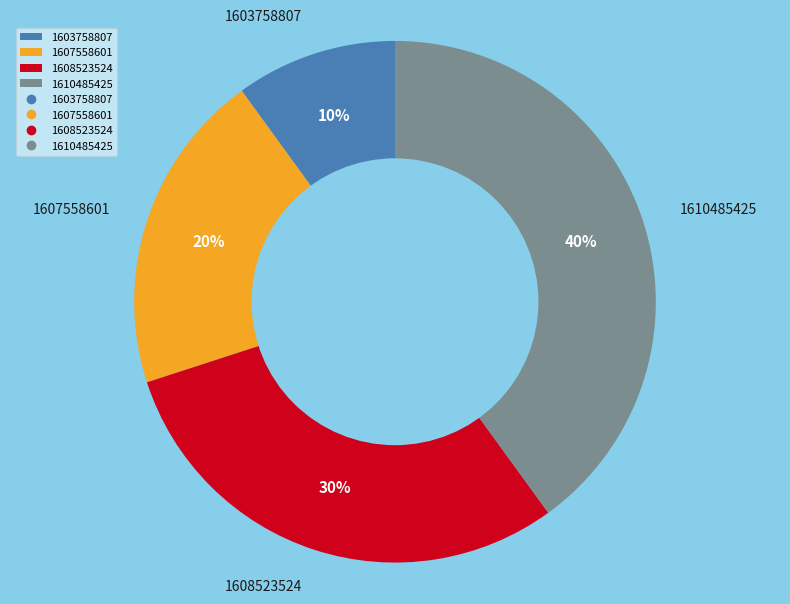

Rank the categories by value from highest to lowest.

1610485425, 1608523524, 1607558601, 1603758807